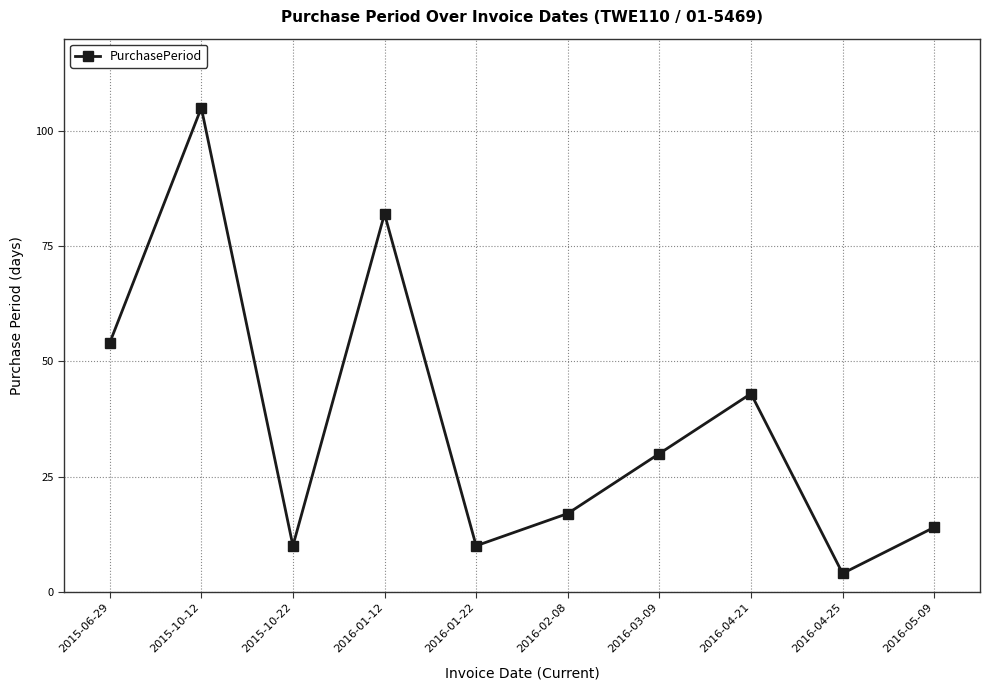

Which category has the highest value across all series?

2015-10-12